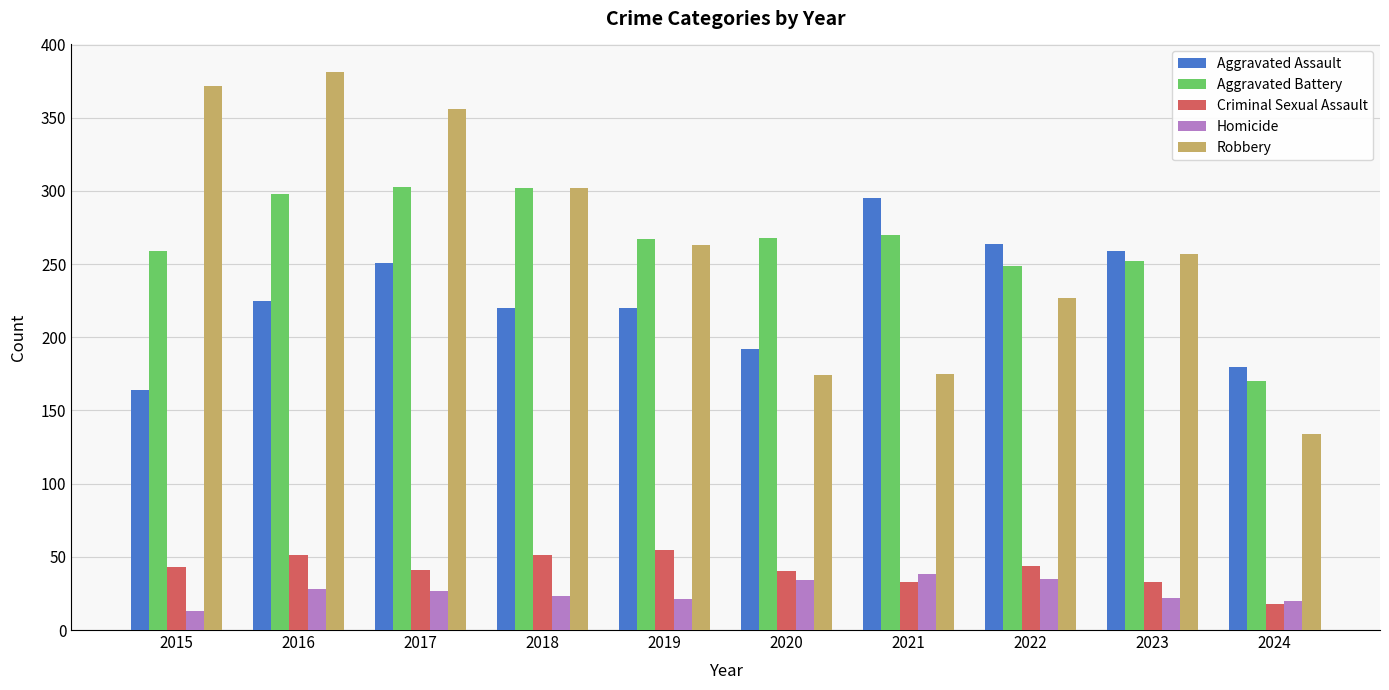

Between 2018 and 2019, which series saw the biggest shift?

Robbery